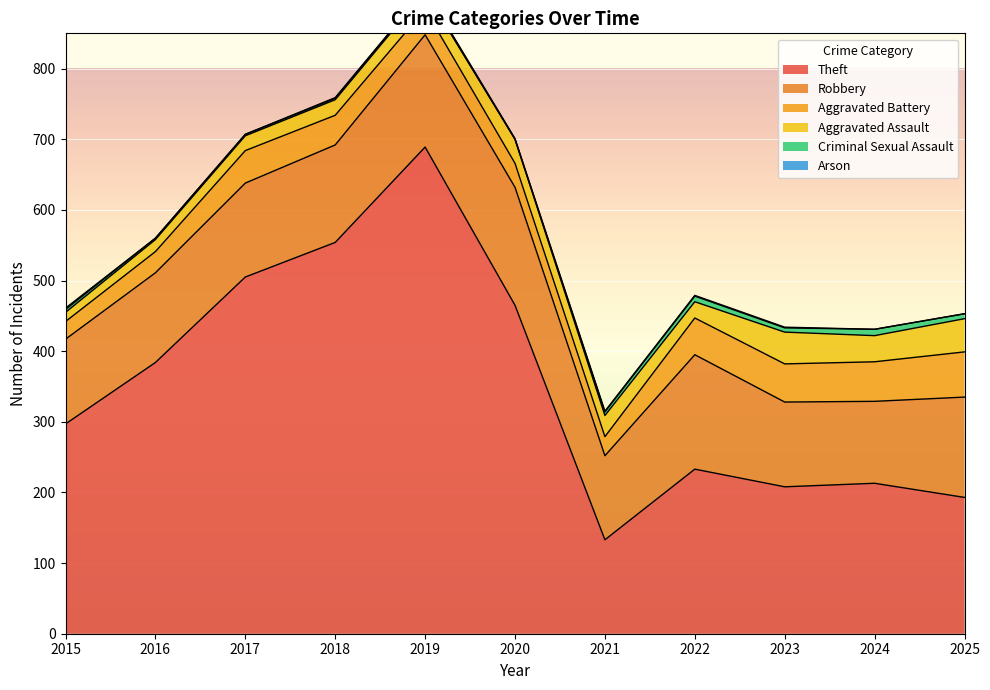

Rank the series by their maximum value, from lowest to highest.

Arson, Criminal Sexual Assault, Aggravated Assault, Aggravated Battery, Robbery, Theft